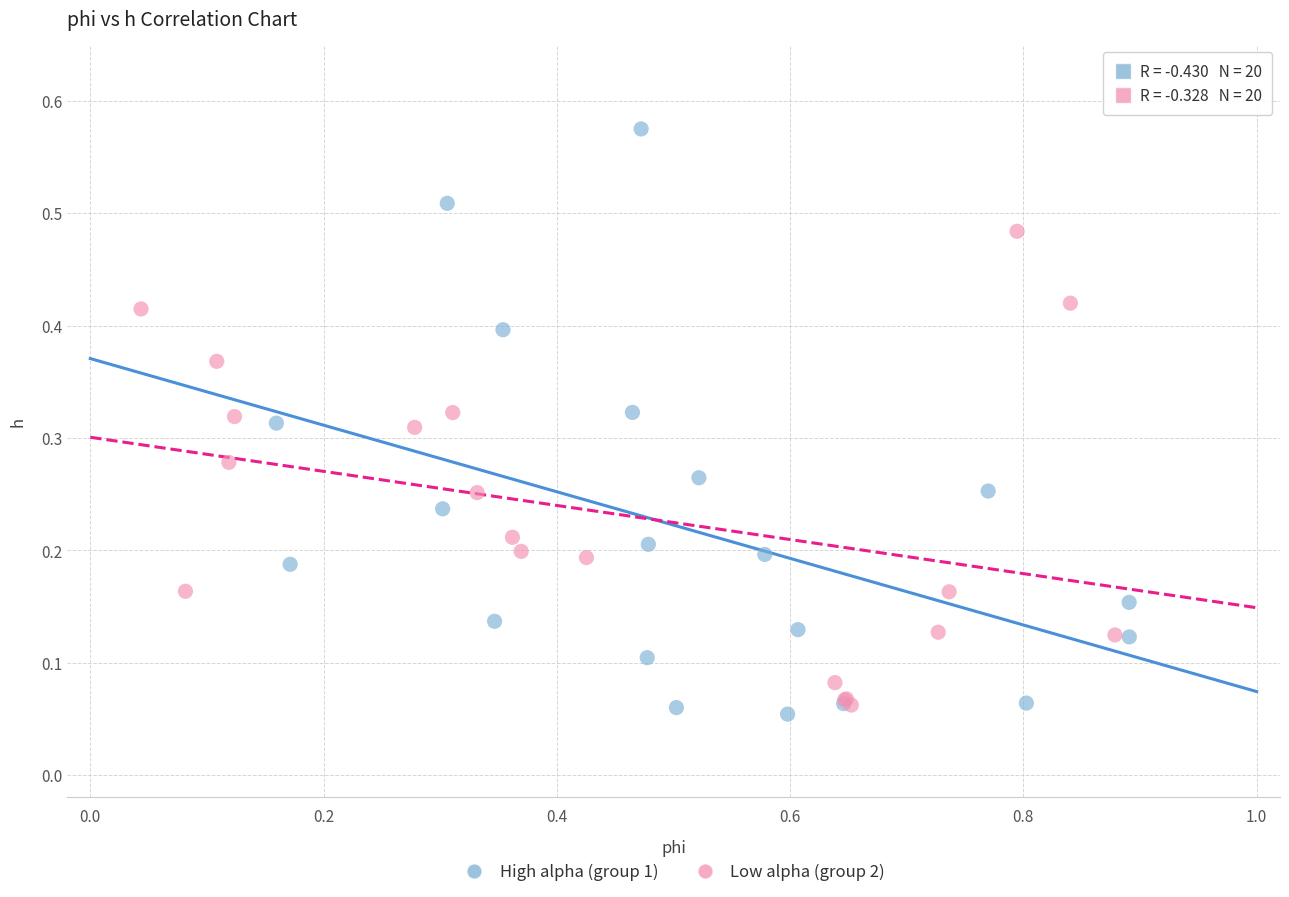

Which series contains the lowest Y value?

High alpha (group 1)